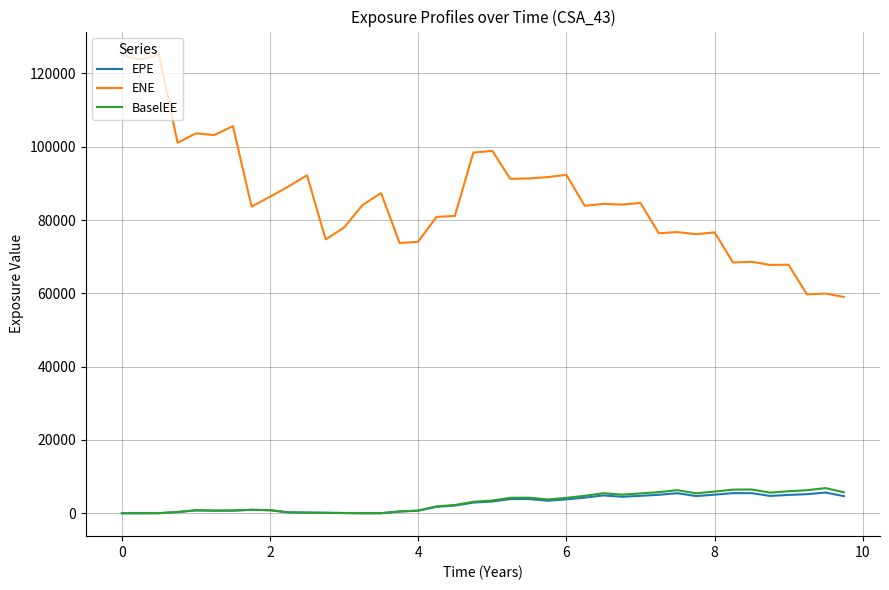

What is the highest value of the ENE series?

125165.0